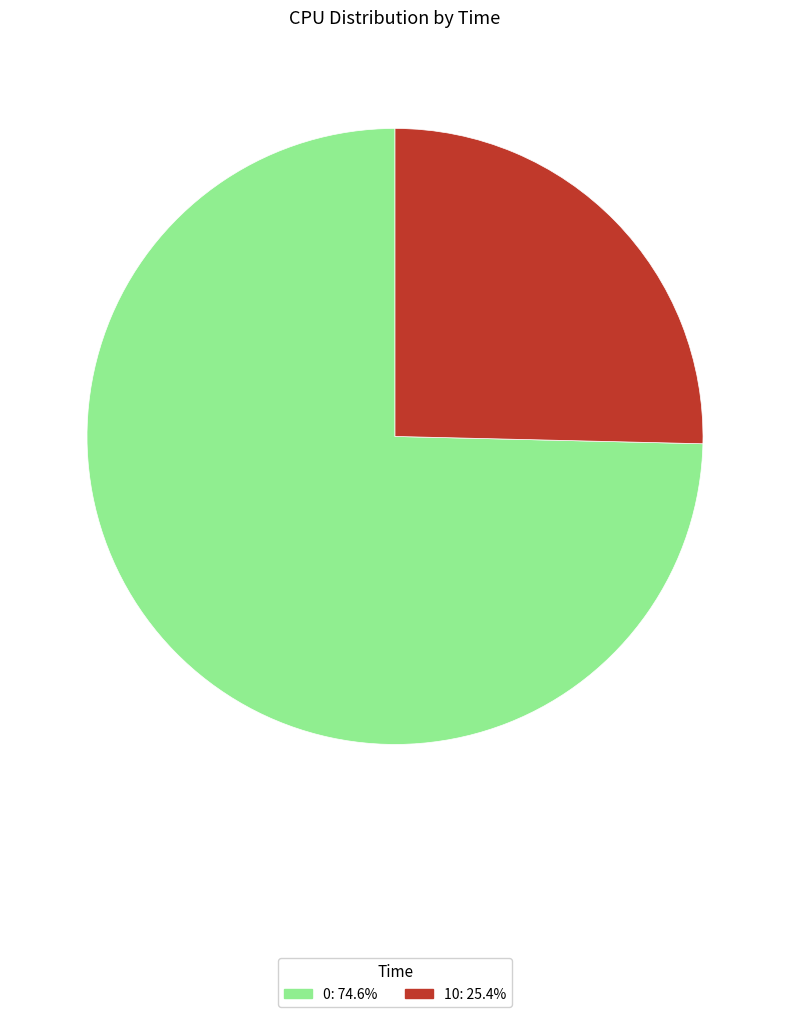

Combined, do 10: 25.4% and 0: 74.6% account for over 50%?

Yes